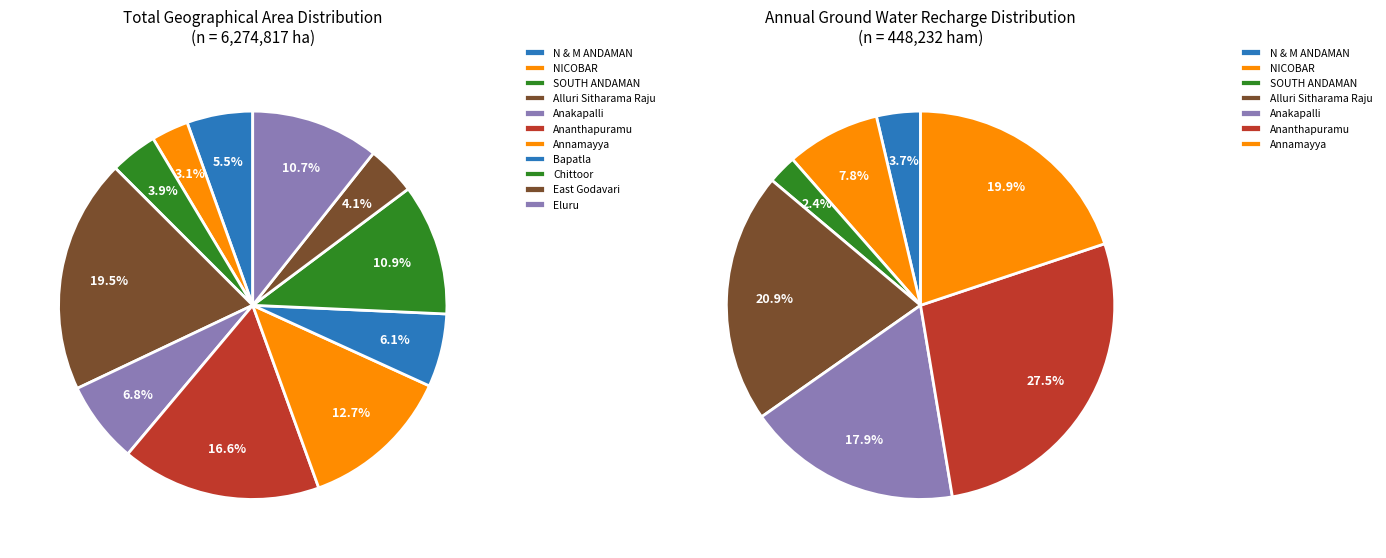

Rank the categories by value from highest to lowest.

Alluri Sitharama Raju, Ananthapuramu, Annamayya, Chittoor, Eluru, Anakapalli, Bapatla, N & M ANDAMAN, East Godavari, SOUTH ANDAMAN, NICOBAR